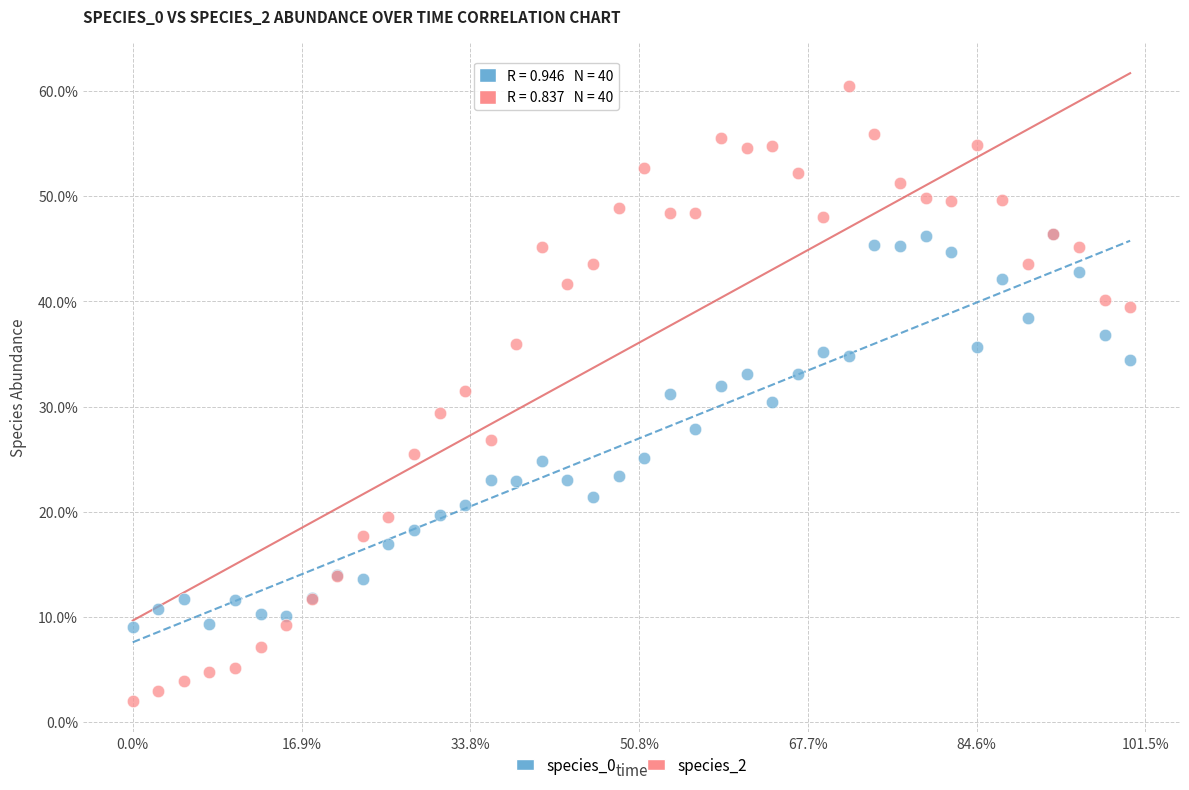

Which series reaches the minimum Y coordinate?

species_2